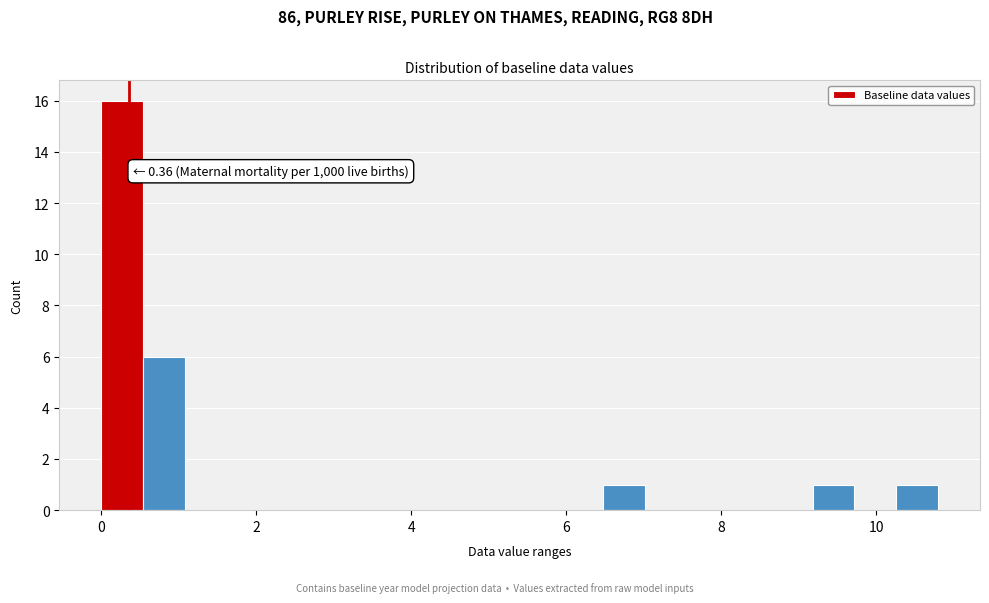

Read against the x-axis, roughly where is the centre of the tallest bar?

0.2